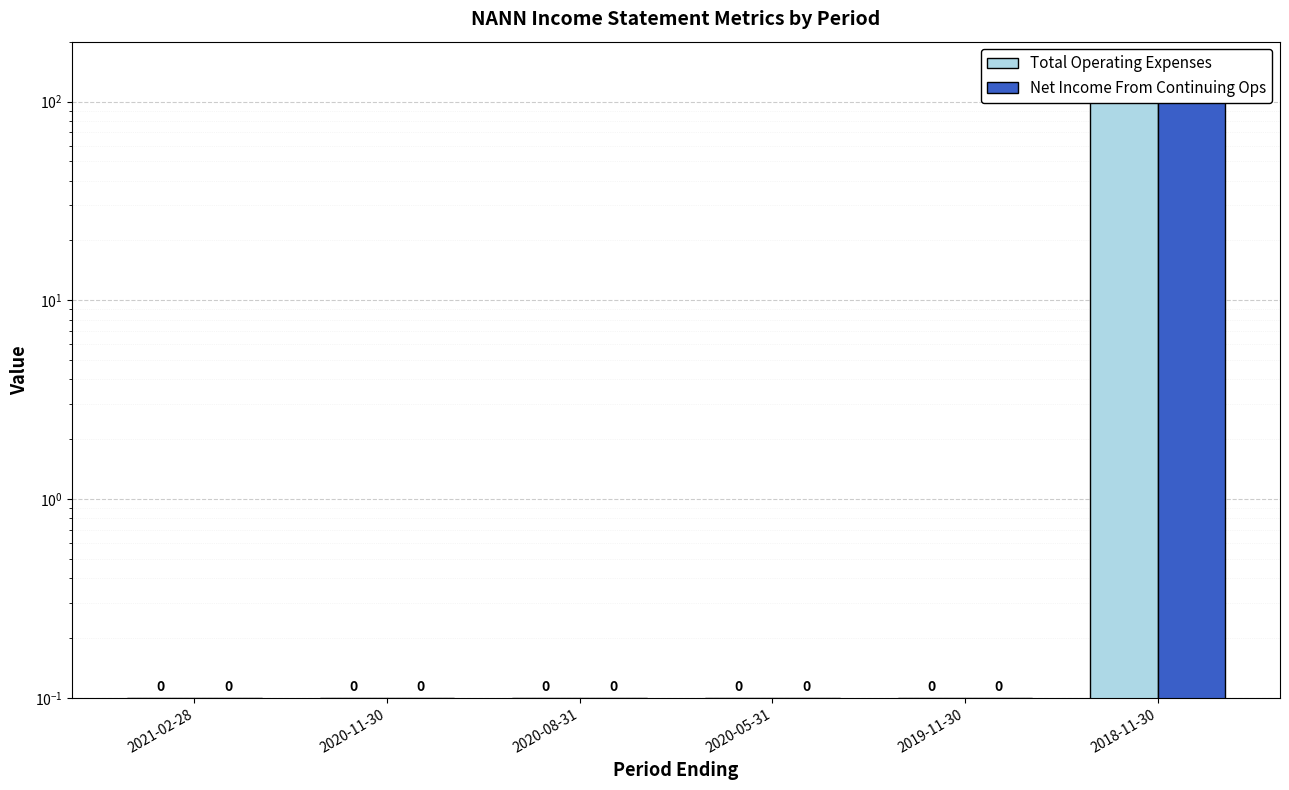

Rank the series at 2021-02-28 from highest to lowest value.

Total Operating Expenses, Net Income From Continuing Ops